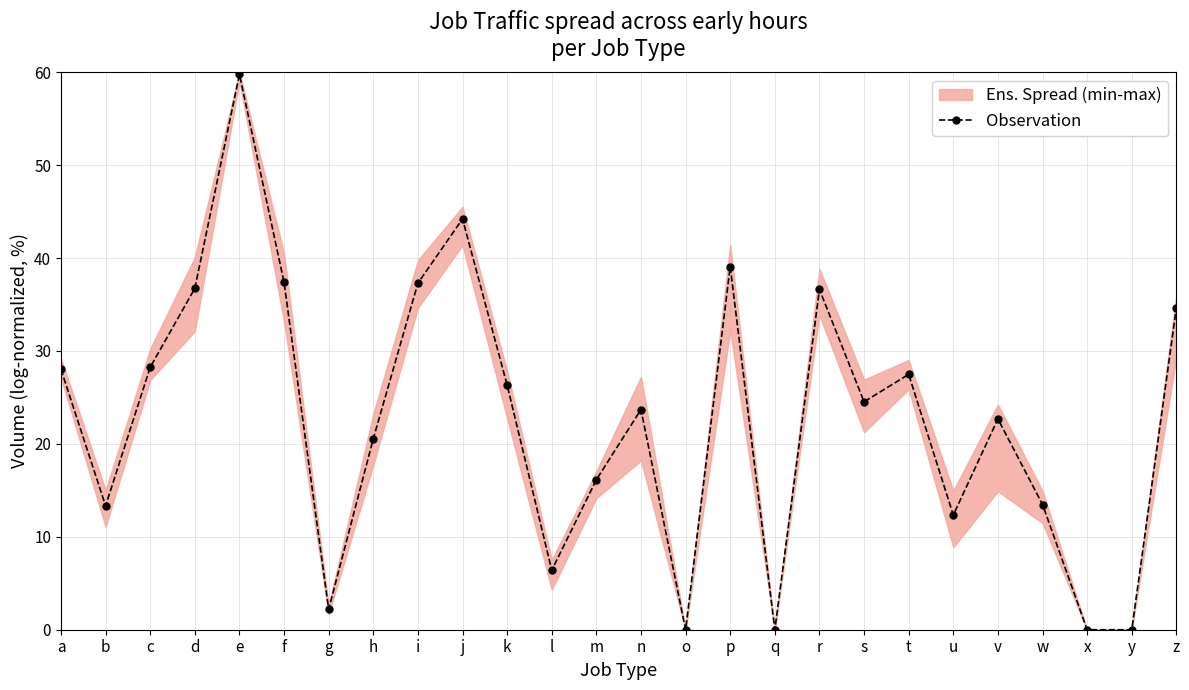

What is the difference between the values at u and r?

24.3